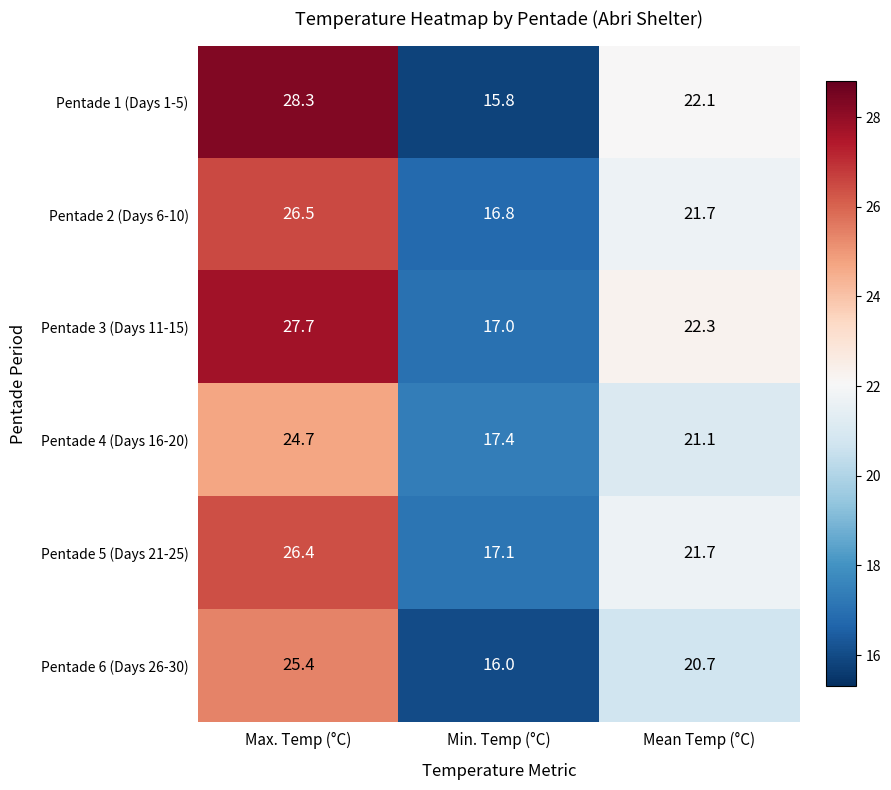

Where does the Pentade 3 (Days 11-15) series first go above 22?

Max. Temp (°C)